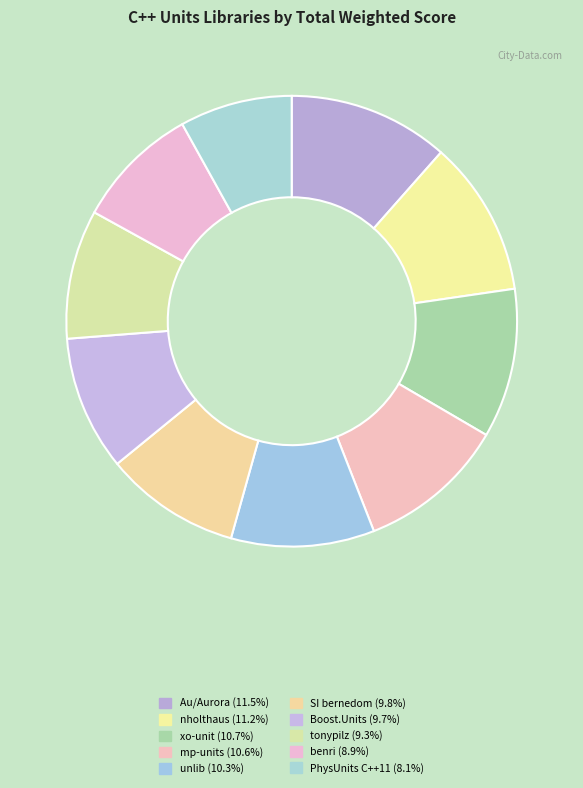

What is the largest slice in the pie chart?

Au/Aurora